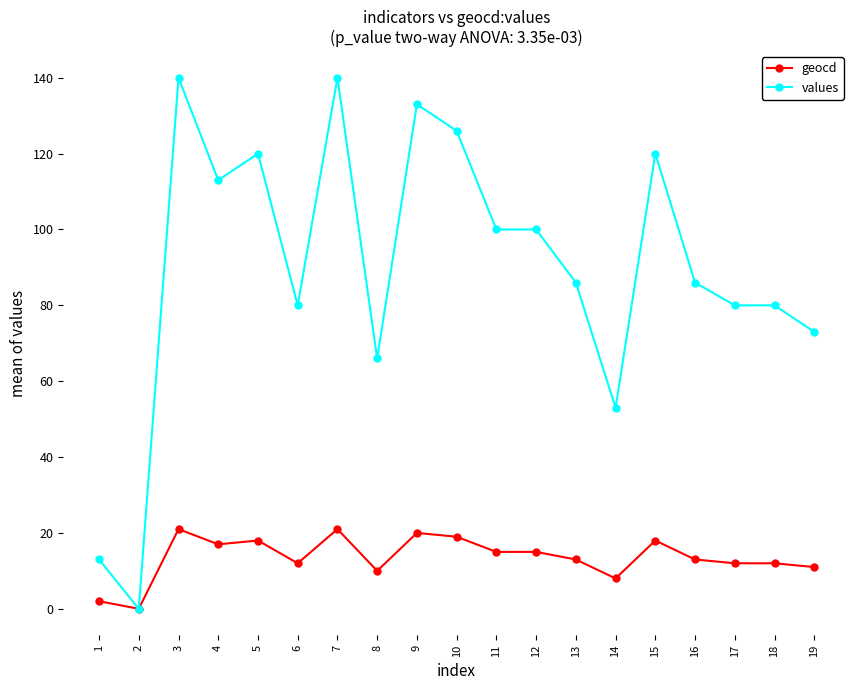

What is the highest value of the geocd series?

21